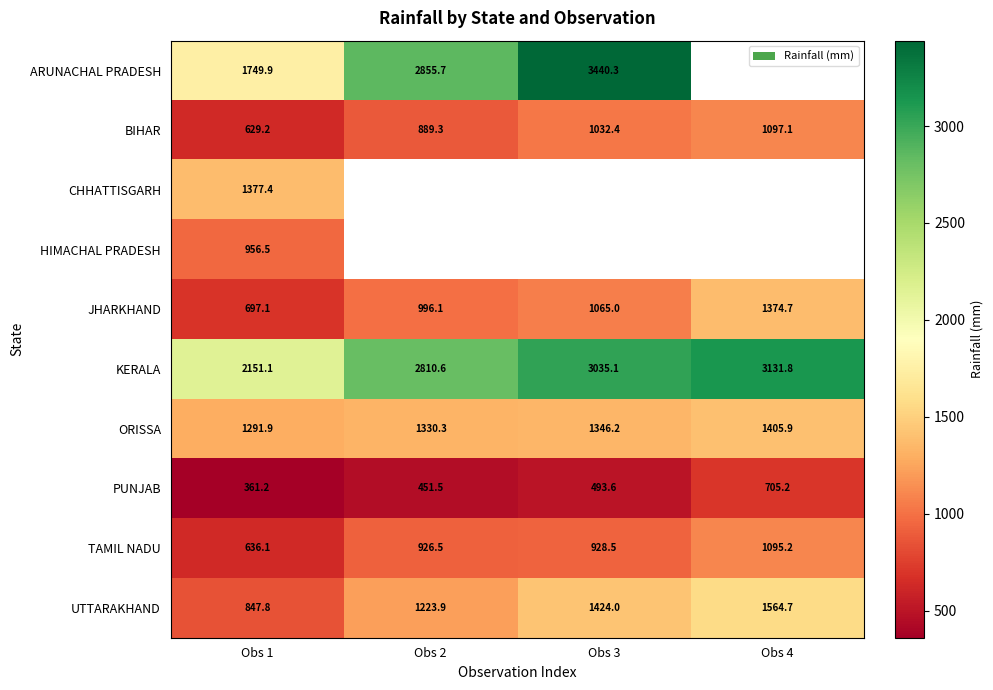

Is the value of UTTARAKHAND at Obs 4 greater than the value of PUNJAB at Obs 3?

Yes